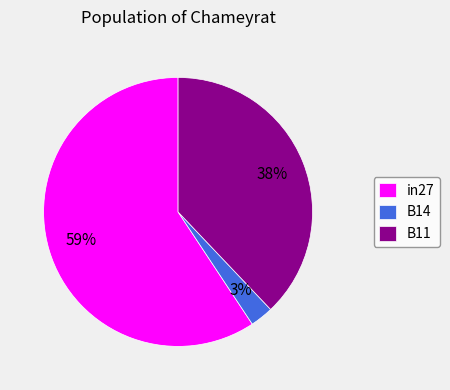

What is the smallest slice in the pie chart?

B14